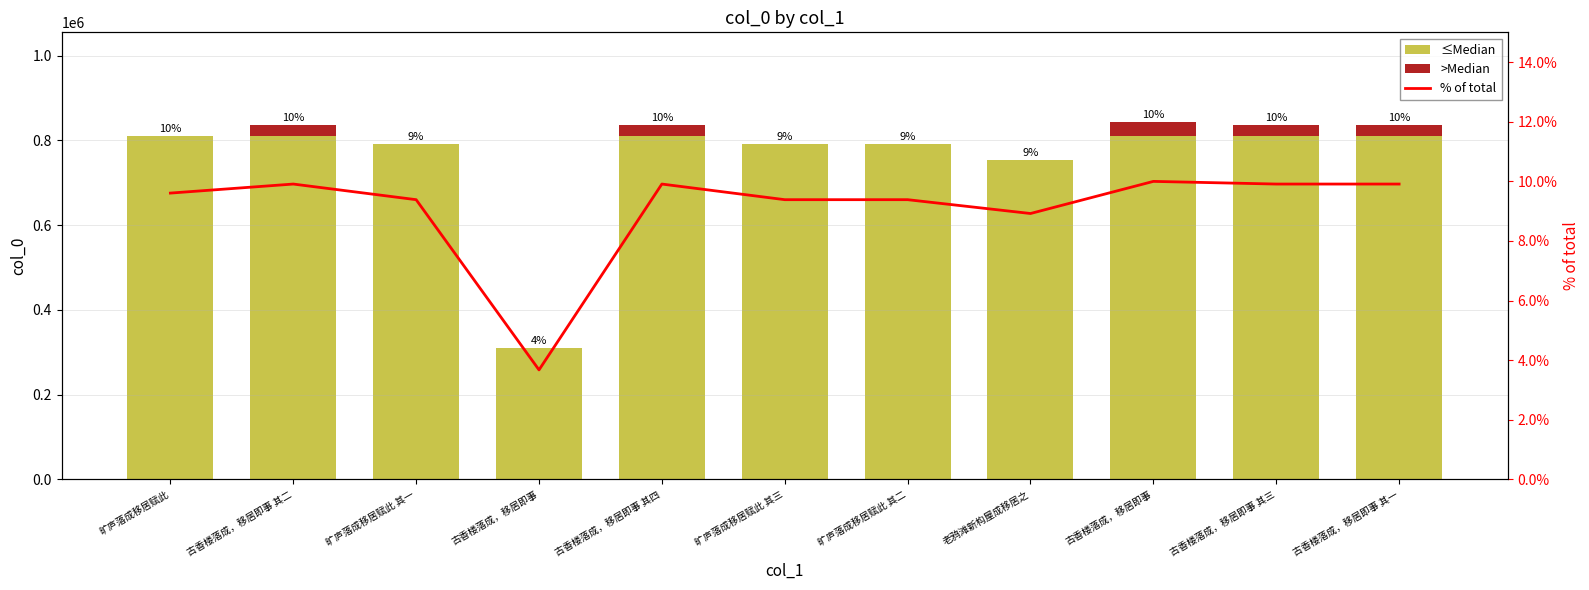

Count the number of data series in this chart.

3